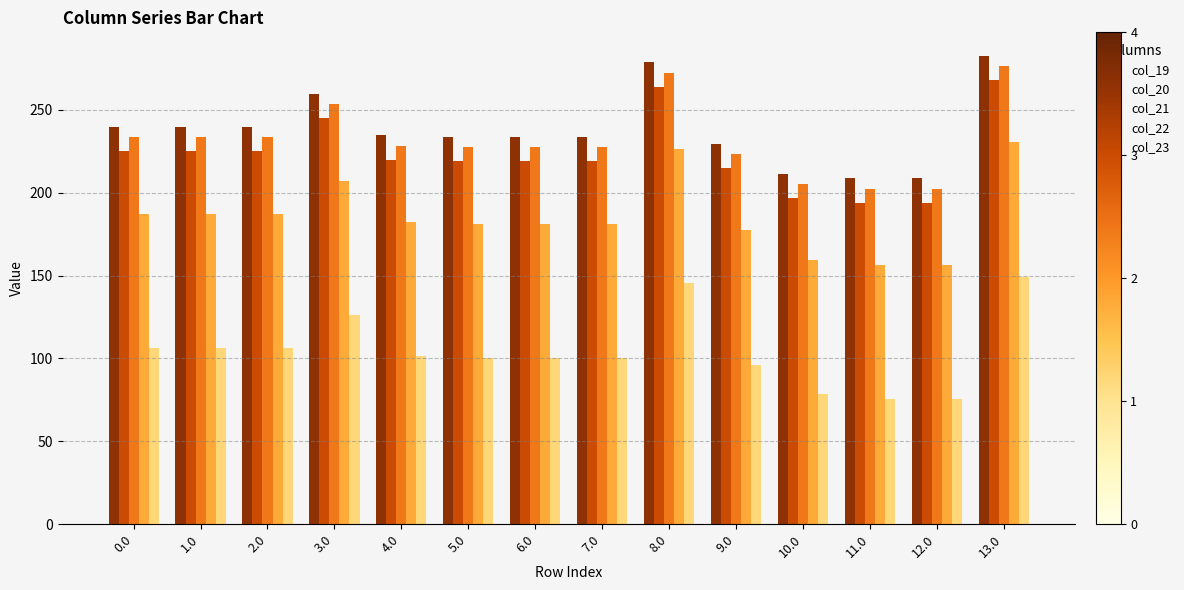

The value of col_20 at 4.0 is 219.9. True or false?

True